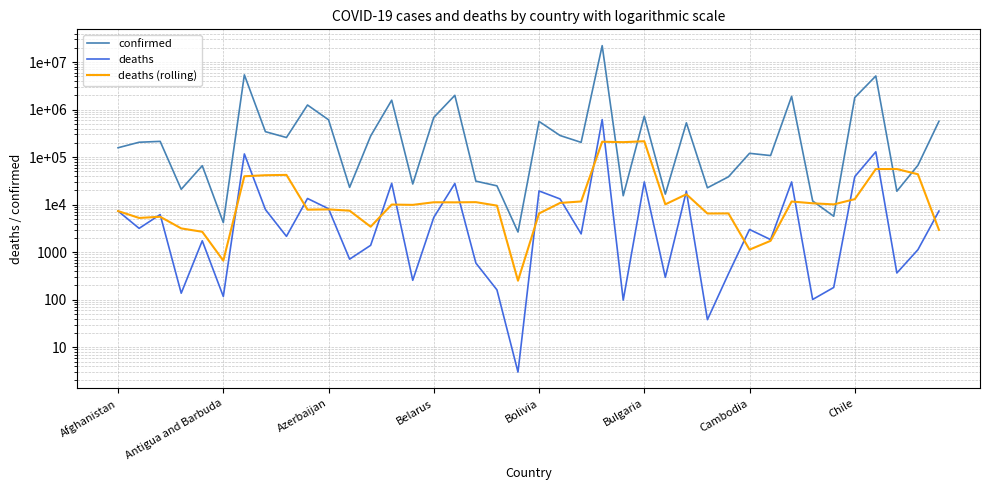

What is the smallest value displayed?

3.0